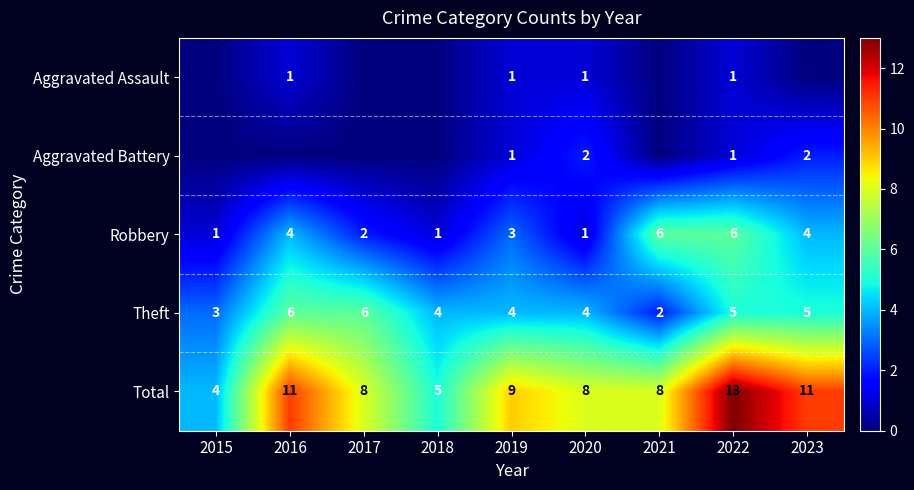

Count the Theft values in the range 4 to 5.

5